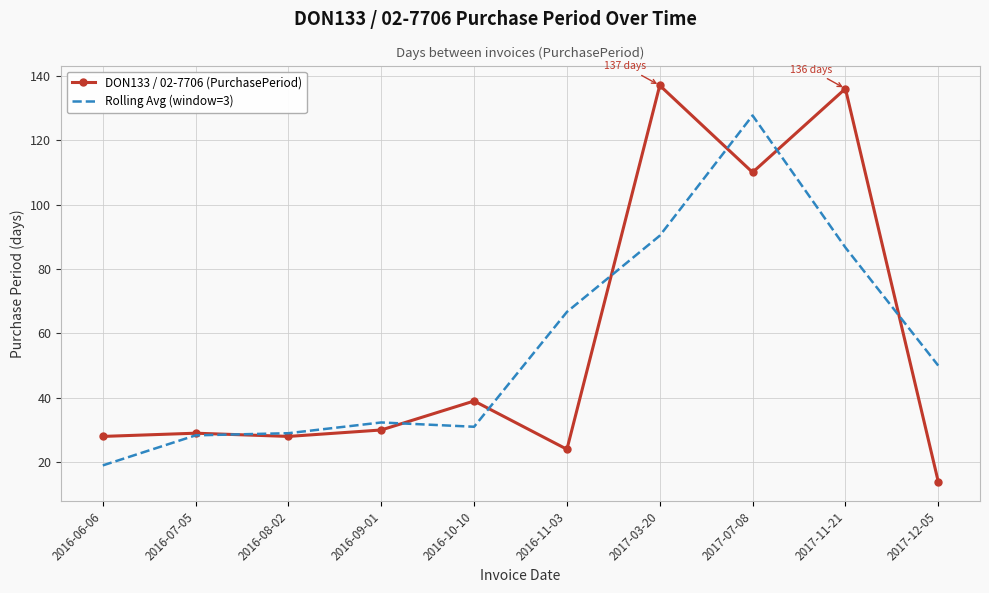

What is the lowest value of the DON133 / 02-7706 (PurchasePeriod) series?

14.0